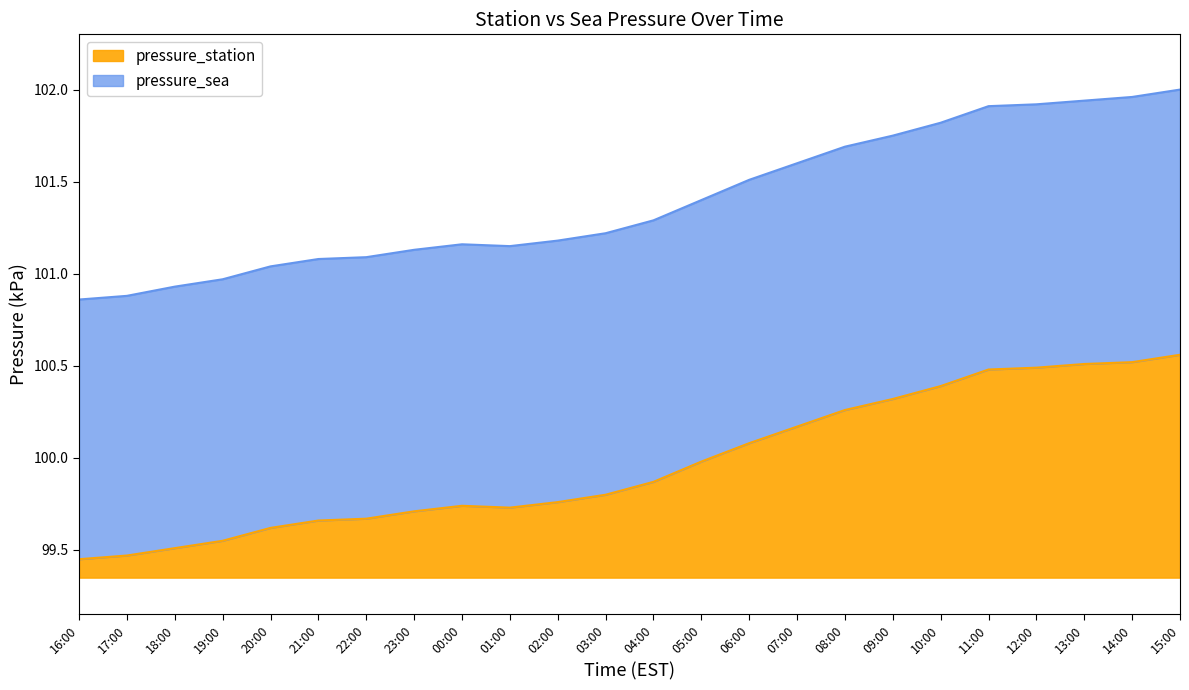

Rank the series by their average value, from lowest to highest.

pressure_station, pressure_sea